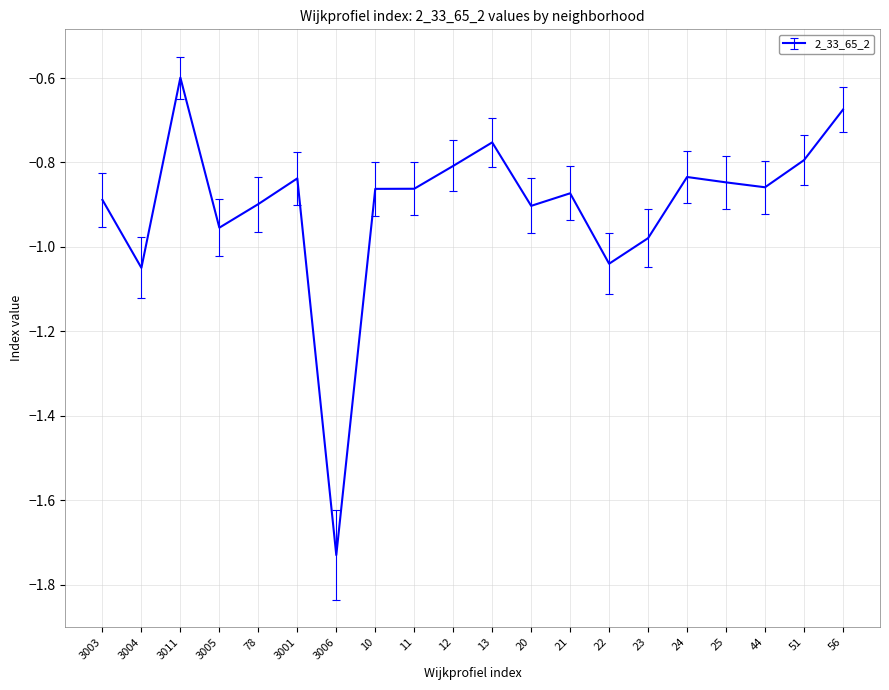

What is the maximum value shown in the chart?

-0.6